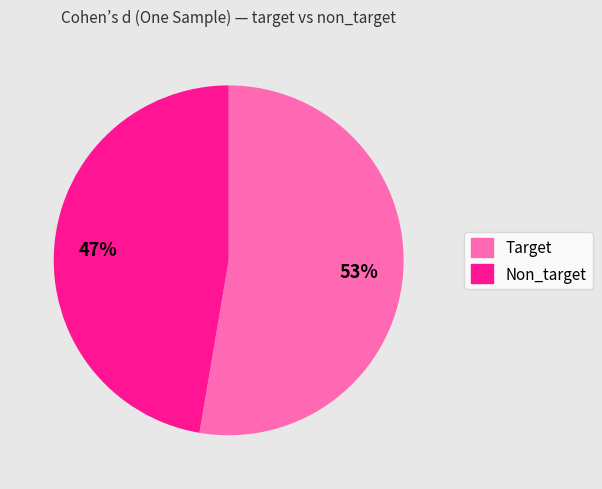

Is the sum of Target and Non_target greater than half?

Yes